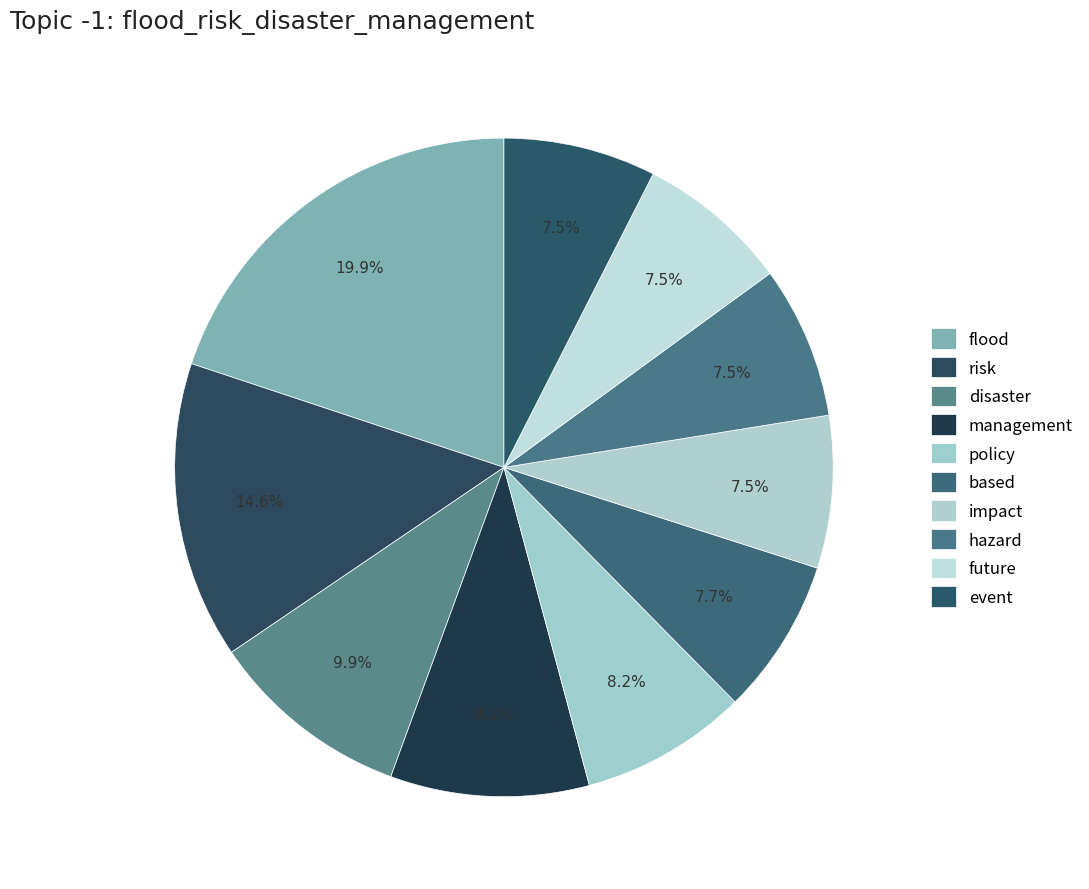

Which category has the biggest portion of the pie?

flood